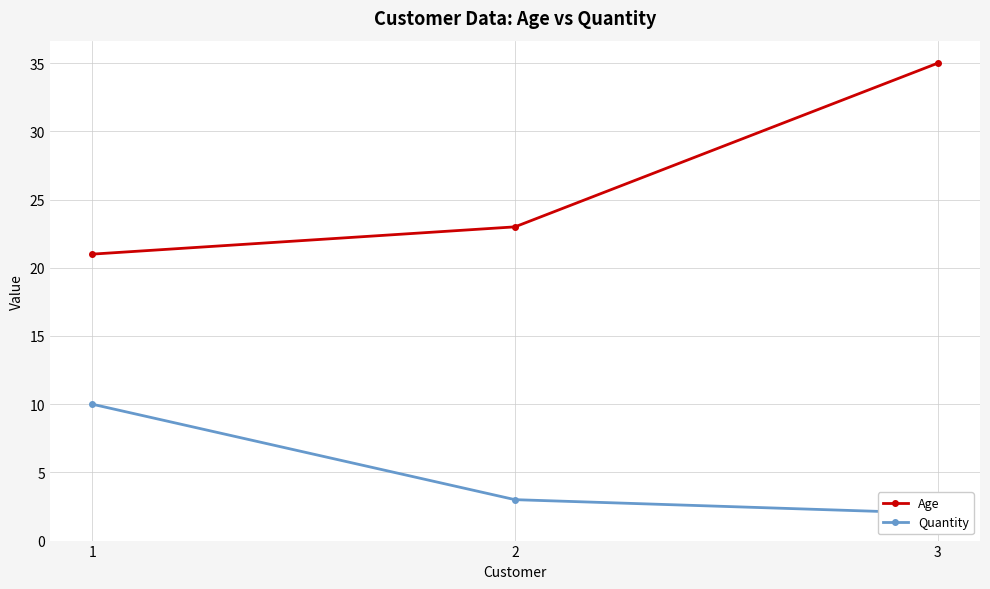

True or false: Quantity has a value of 5 at 2.

False